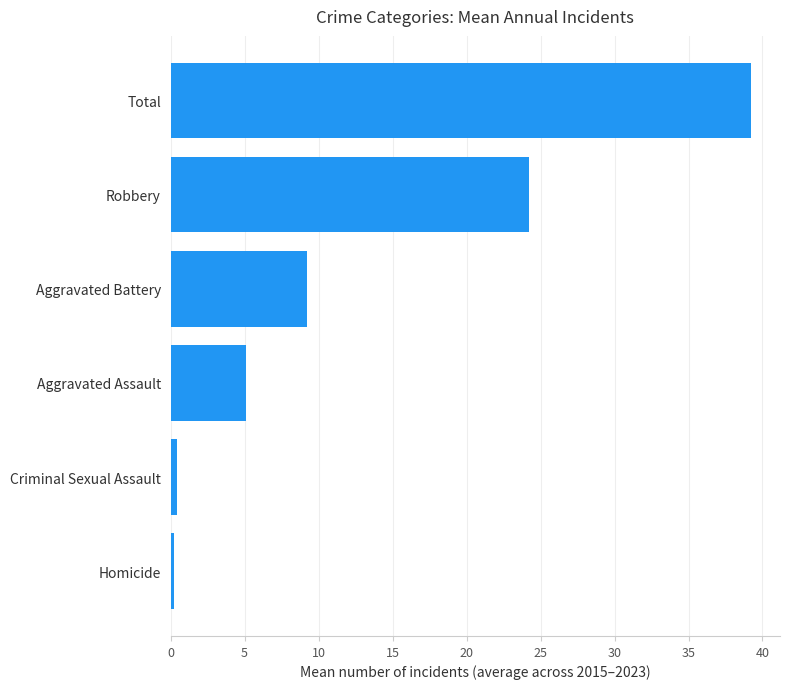

What is the smallest value displayed?

0.2